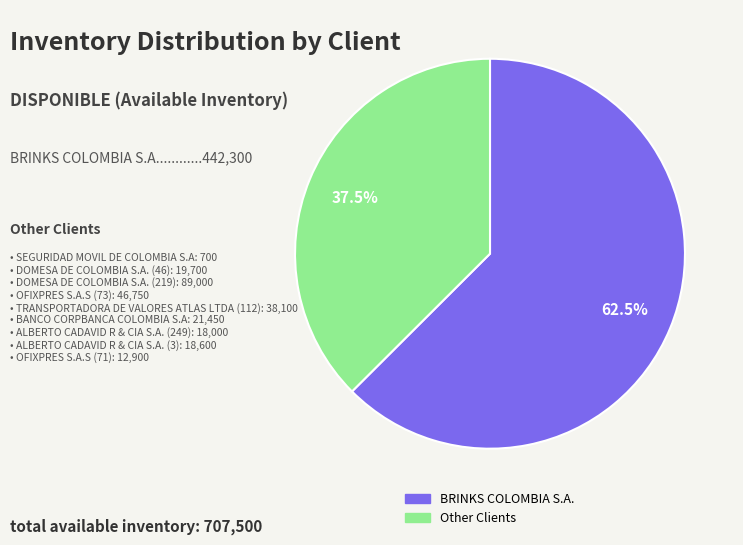

Is there any slice that represents more than half of the pie?

Yes